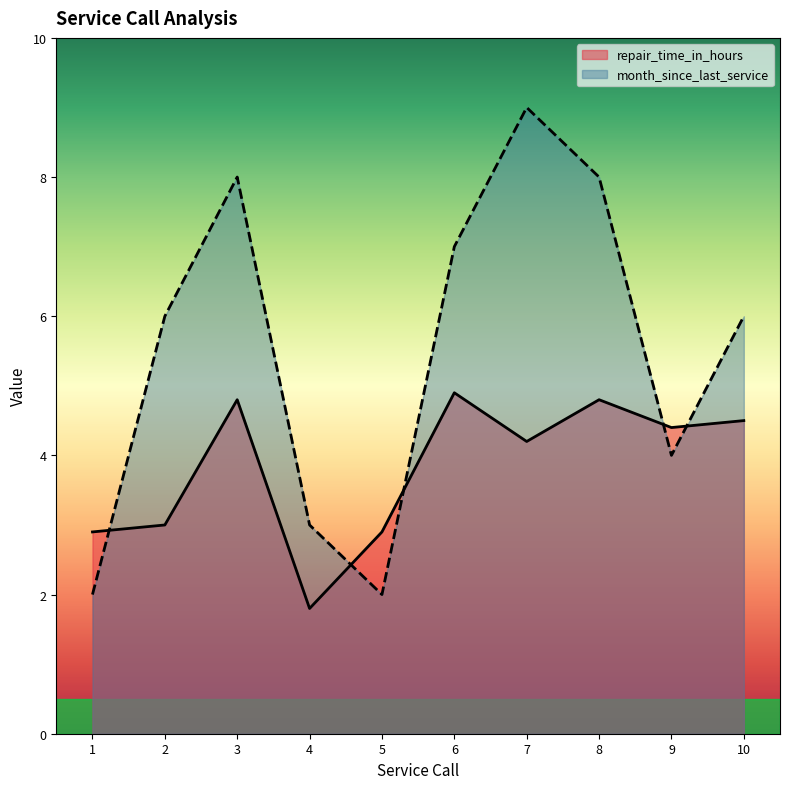

How many values in the repair_time_in_hours series exceed 4?

6